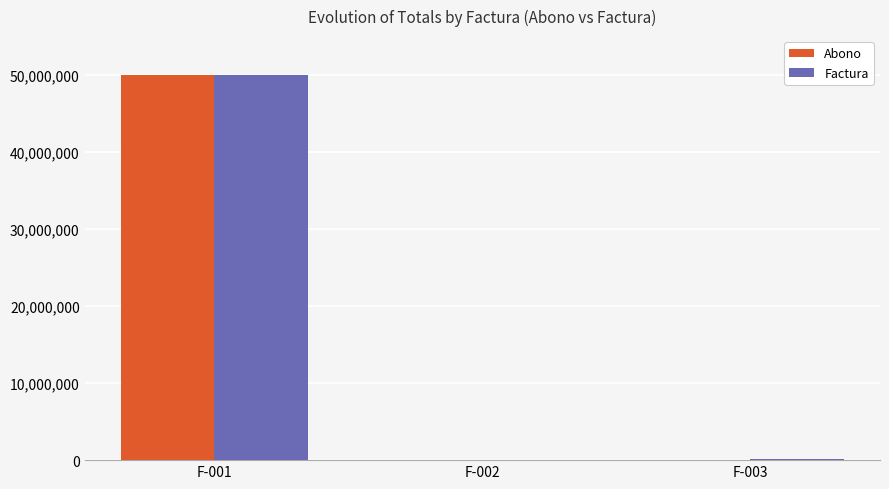

Where does the Factura series first go above 100000?

F-001